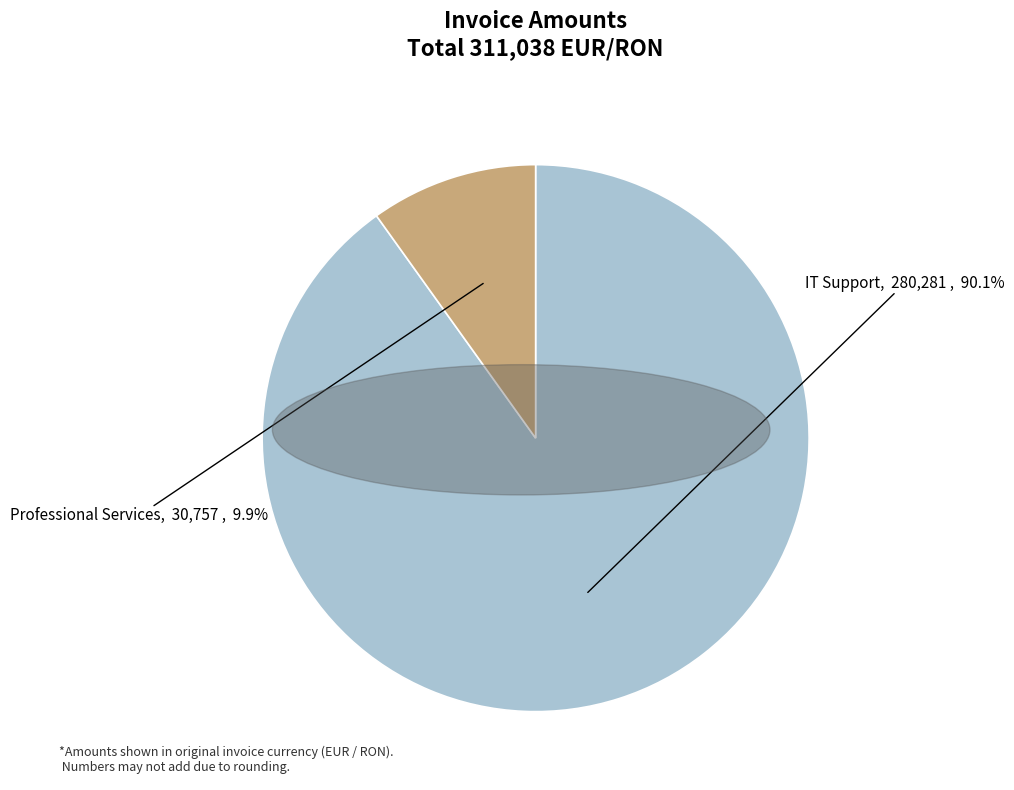

Approximately how many times larger is the value at IT Support compared to Professional Services?

9.1